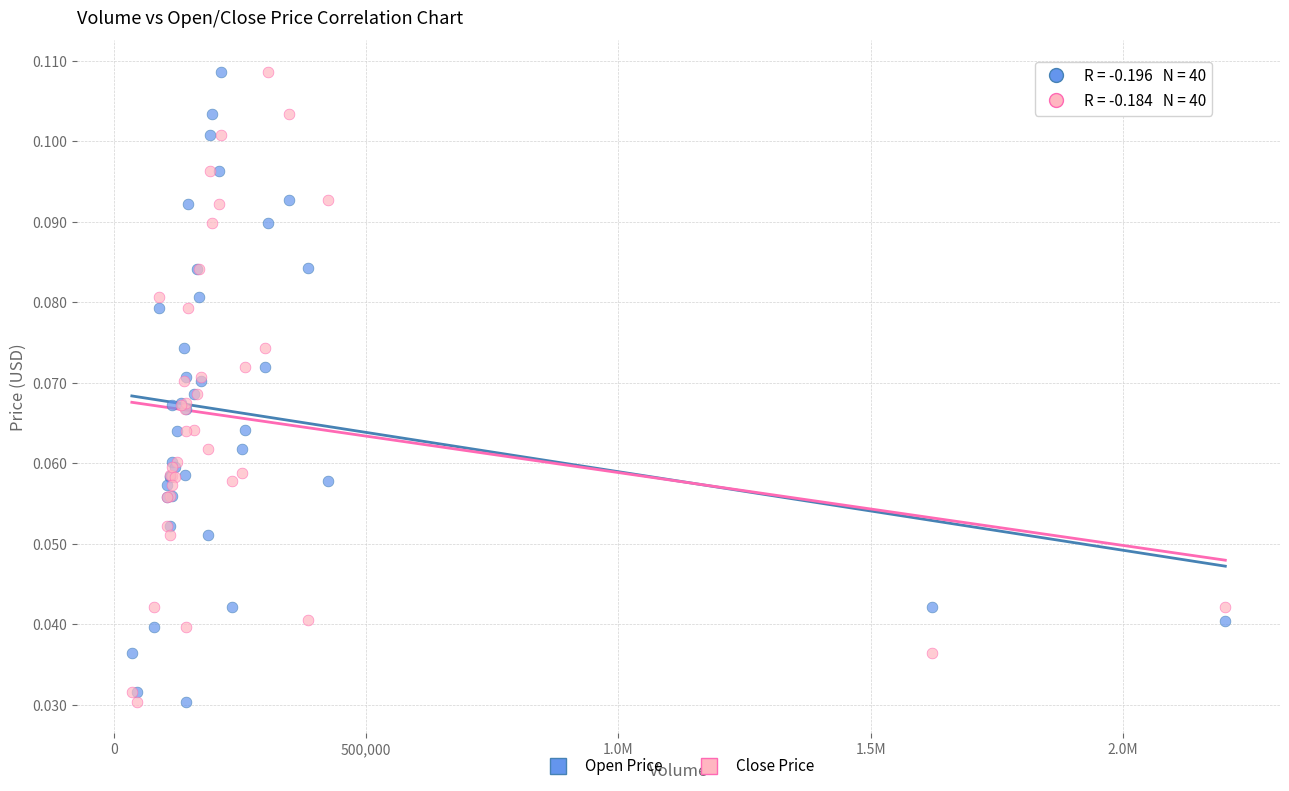

What is the X range (max minus min) for the scatter plot?

2166979.0